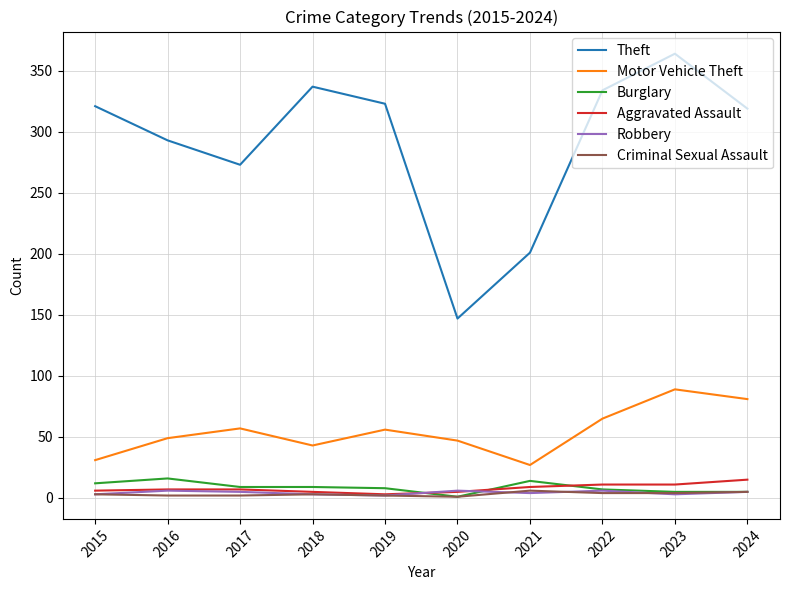

Is the value of Motor Vehicle Theft at 2020 greater than the value of Theft at 2019?

No